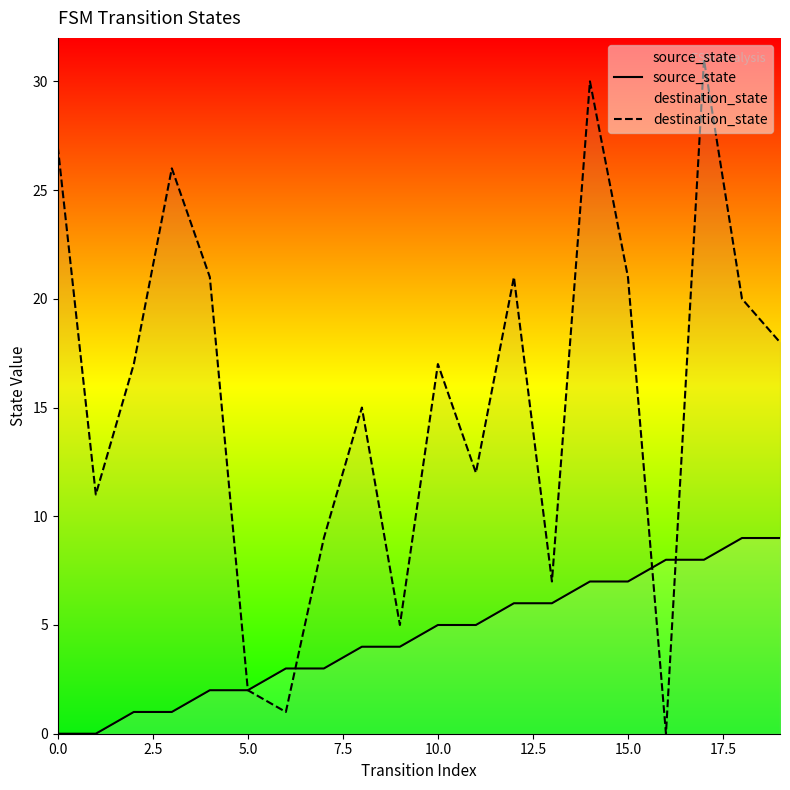

Which series has the largest total across all categories?

destination_state